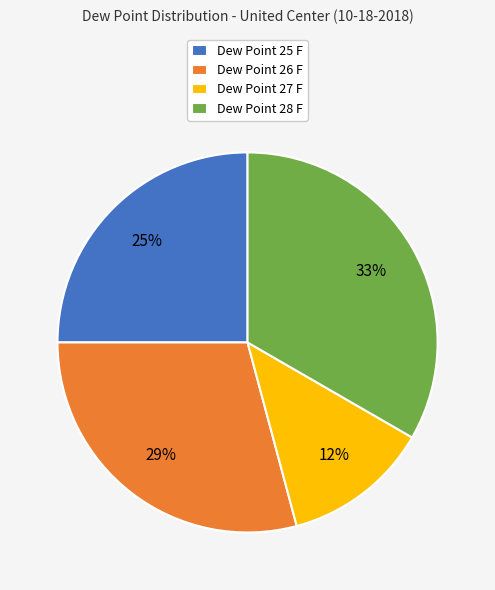

Do Dew Point 25 F and Dew Point 27 F together represent more than half of the pie?

No